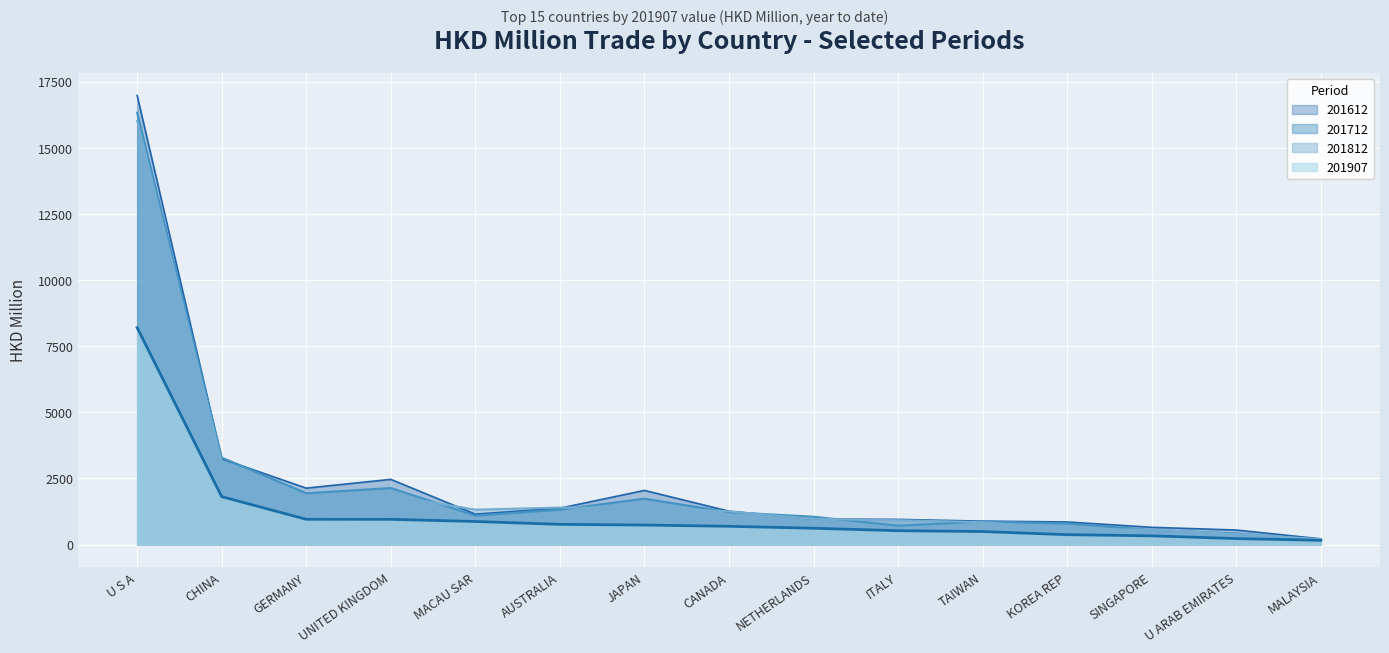

What is the total value across all series at CHINA?

11461.3